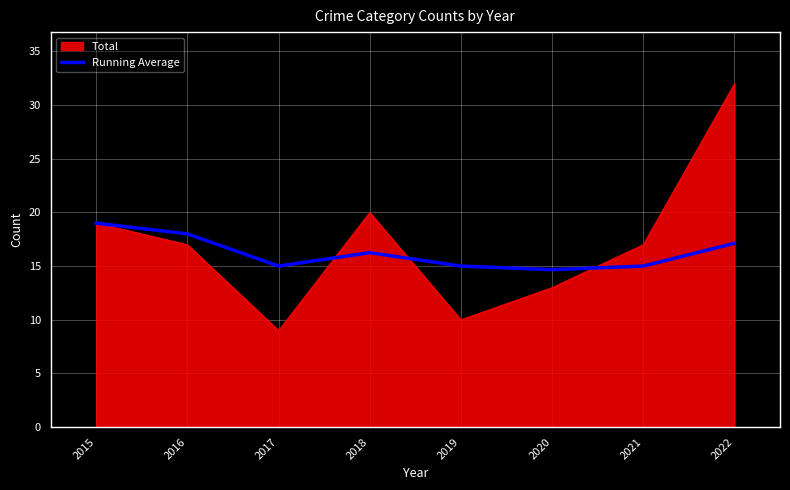

At 2022, list the series in order from largest to smallest.

Total, Running Average